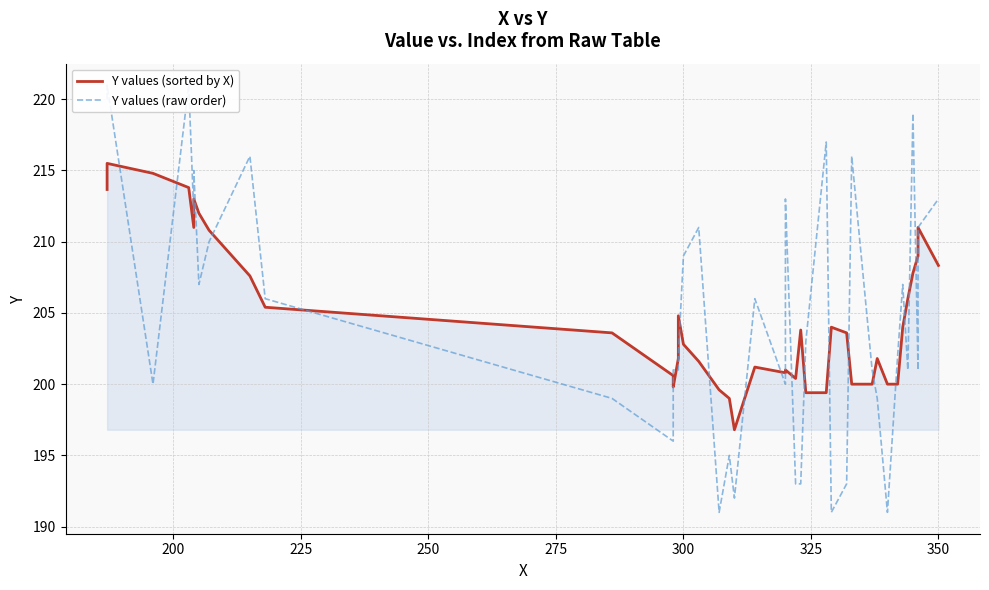

How many data points in Y values (sorted by X) are less than 203?

19